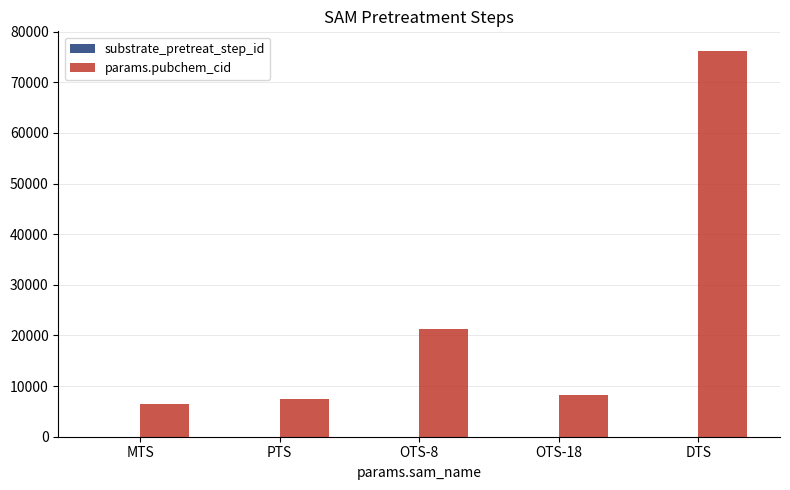

The value of params.pubchem_cid at DTS is 76261. True or false?

True